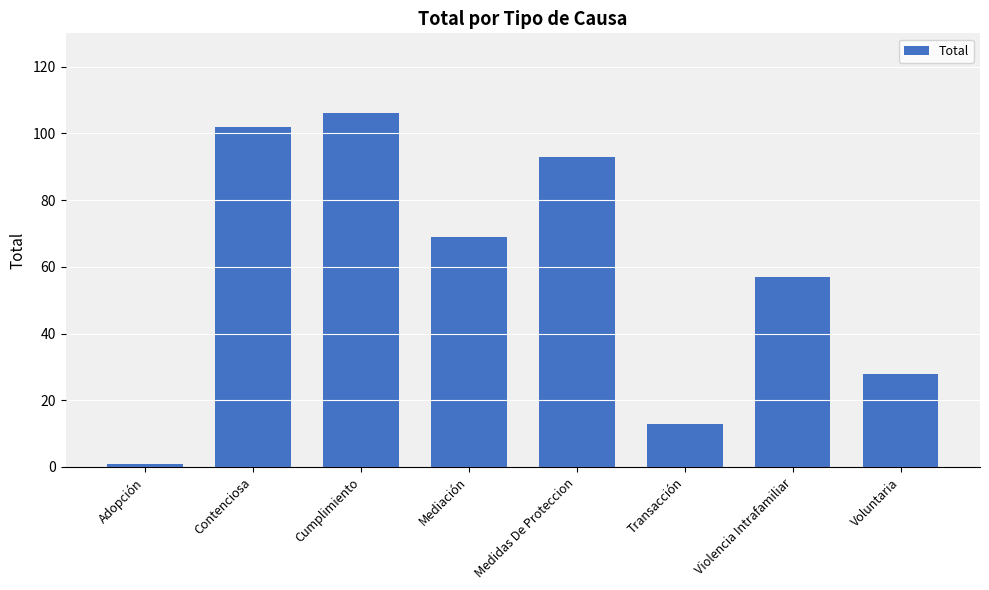

The chart shows a value of 4 at Transacción. True or false?

False